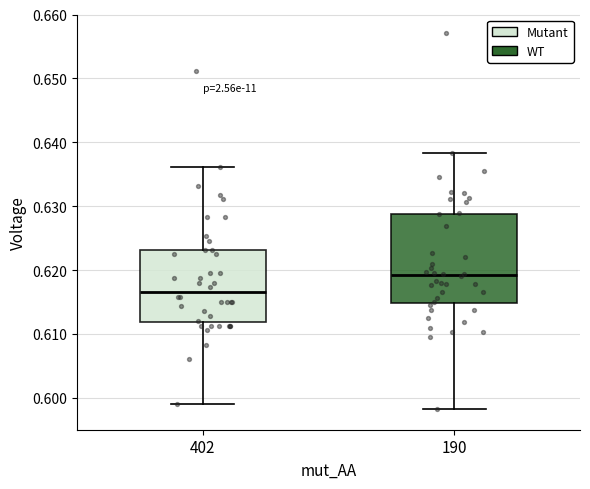

Reading left to right, read every box against the y-axis: the position of its median line, the range the box covers, and the ends of its whiskers. The values are not printed on the chart, so give them approximately, as read against the axis.

402: median 0.617, box 0.612 to 0.623, whiskers 0.599 to 0.636
190: median 0.619, box 0.615 to 0.629, whiskers 0.598 to 0.638